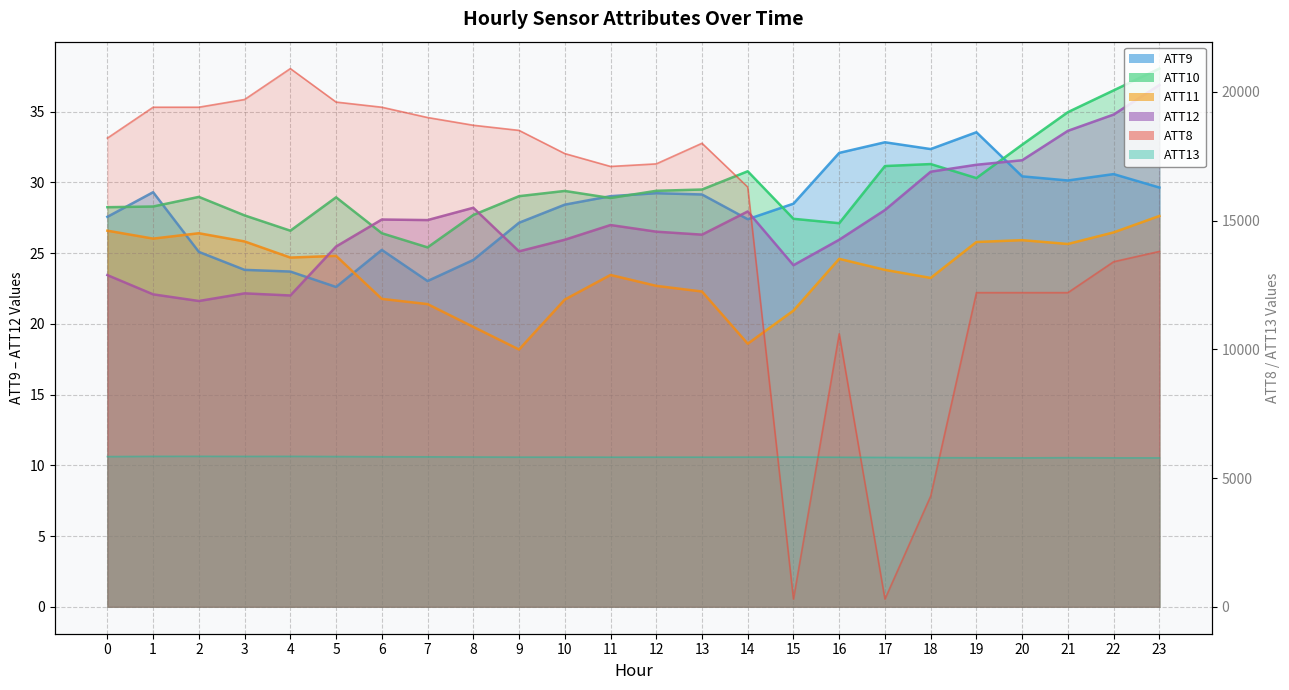

Reading right to left, what are all the values shown in this chart?

ATT8: 23=13800.0	22=13400.0	21=12200.0	20=12200.0	19=12200.0	18=4300.0	17=300.0	16=10600.0	15=300.0	14=16300.0	13=18000.0	12=17200.0	11=17100.0	10=17600.0	9=18500.0	8=18700.0	7=19000.0	6=19400.0	5=19600.0	4=20900.0	3=19700.0	2=19400.0	1=19400.0	0=18200.0
ATT9: 23=29.6	22=30.6	21=30.1	20=30.4	19=33.5	18=32.4	17=32.8	16=32.1	15=28.5	14=27.4	13=29.1	12=29.2	11=29.0	10=28.4	9=27.1	8=24.5	7=23.0	6=25.2	5=22.6	4=23.7	3=23.8	2=25.1	1=29.3	0=27.6
ATT10: 23=38.0	22=36.5	21=35.0	20=32.7	19=30.3	18=31.3	17=31.2	16=27.1	15=27.4	14=30.8	13=29.5	12=29.4	11=28.9	10=29.4	9=29.0	8=27.7	7=25.4	6=26.4	5=28.9	4=26.6	3=27.7	2=29.0	1=28.3	0=28.2
ATT11: 23=27.6	22=26.5	21=25.6	20=25.9	19=25.8	18=23.2	17=23.8	16=24.6	15=20.9	14=18.6	13=22.3	12=22.7	11=23.5	10=21.7	9=18.2	8=19.8	7=21.4	6=21.8	5=24.8	4=24.7	3=25.8	2=26.4	1=26.0	0=26.6
ATT12: 23=36.9	22=34.8	21=33.6	20=31.6	19=31.2	18=30.8	17=28.1	16=25.9	15=24.1	14=27.9	13=26.3	12=26.5	11=27.0	10=25.9	9=25.1	8=28.2	7=27.3	6=27.4	5=25.5	4=22.0	3=22.2	2=21.6	1=22.1	0=23.4
ATT13: 23=5782.8	22=5784.4	21=5791.0	20=5783.5	19=5787.2	18=5792.7	17=5799.8	16=5808.5	15=5817.1	14=5814.6	13=5811.4	12=5812.2	11=5810.9	10=5813.4	9=5812.4	8=5818.2	7=5823.7	6=5827.1	5=5834.8	4=5842.0	3=5840.6	2=5844.0	1=5842.2	0=5832.6